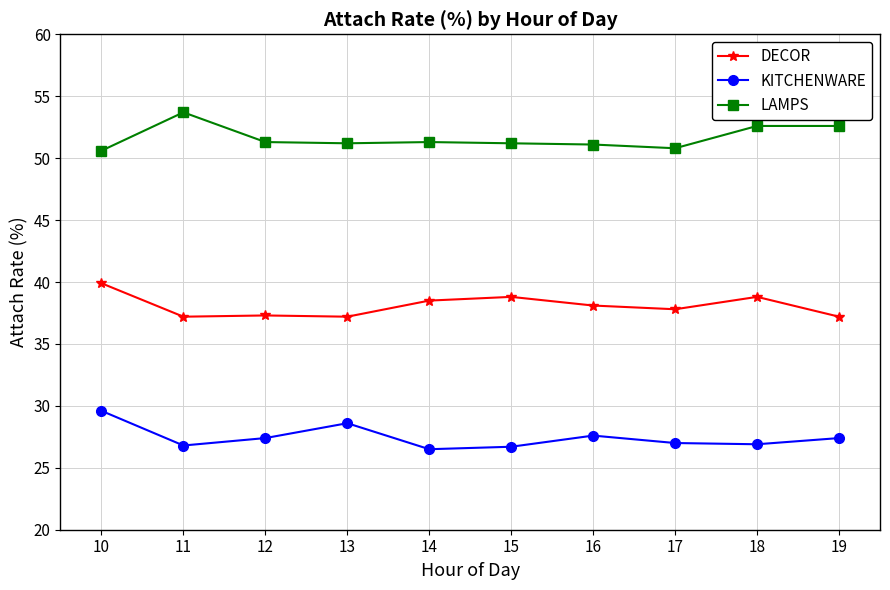

How many lines are shown in the chart?

3